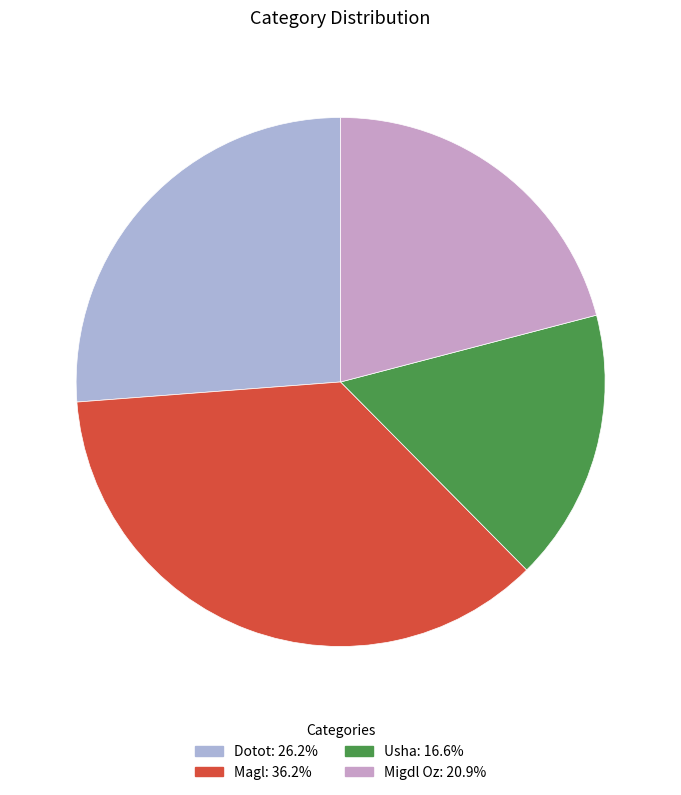

How many segments does this pie chart have?

4